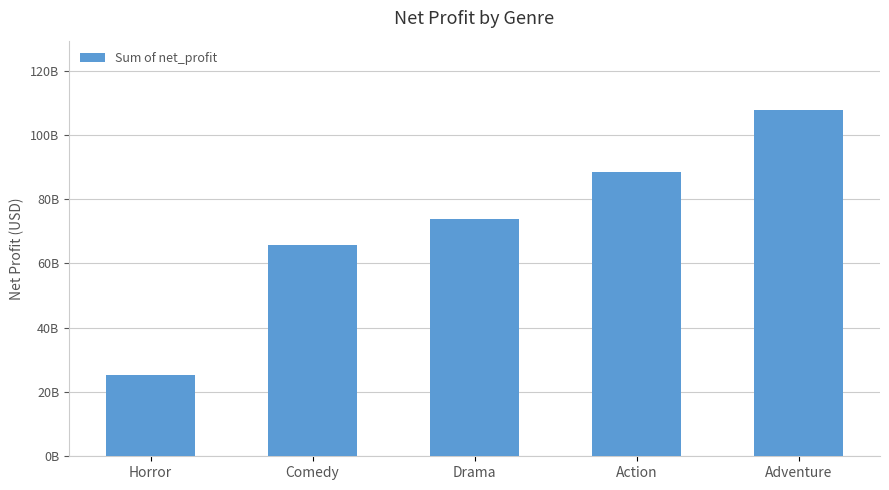

Which label corresponds to the largest value in the chart?

Adventure